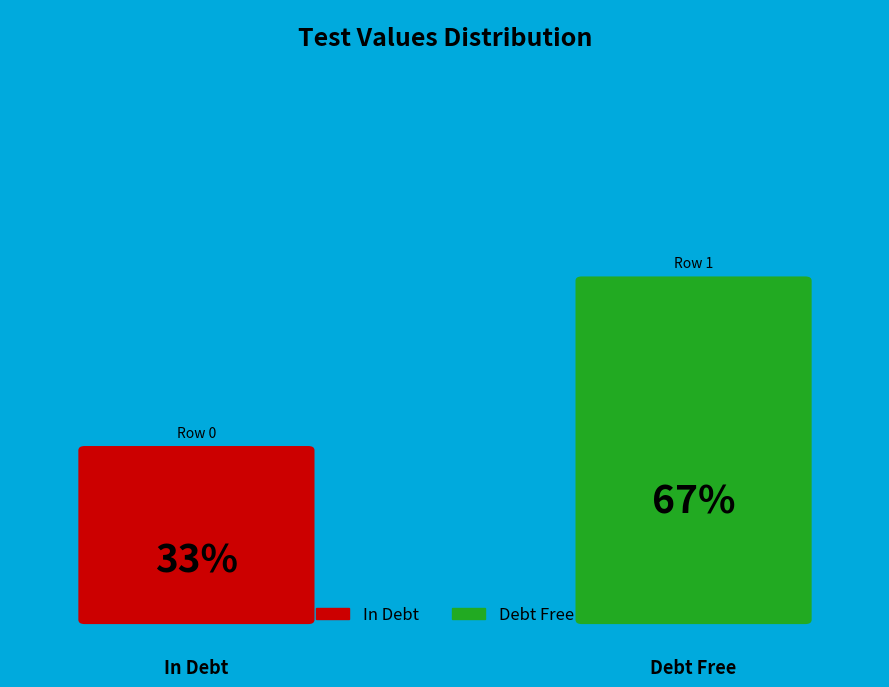

What is the smallest slice in the pie chart?

Row 0